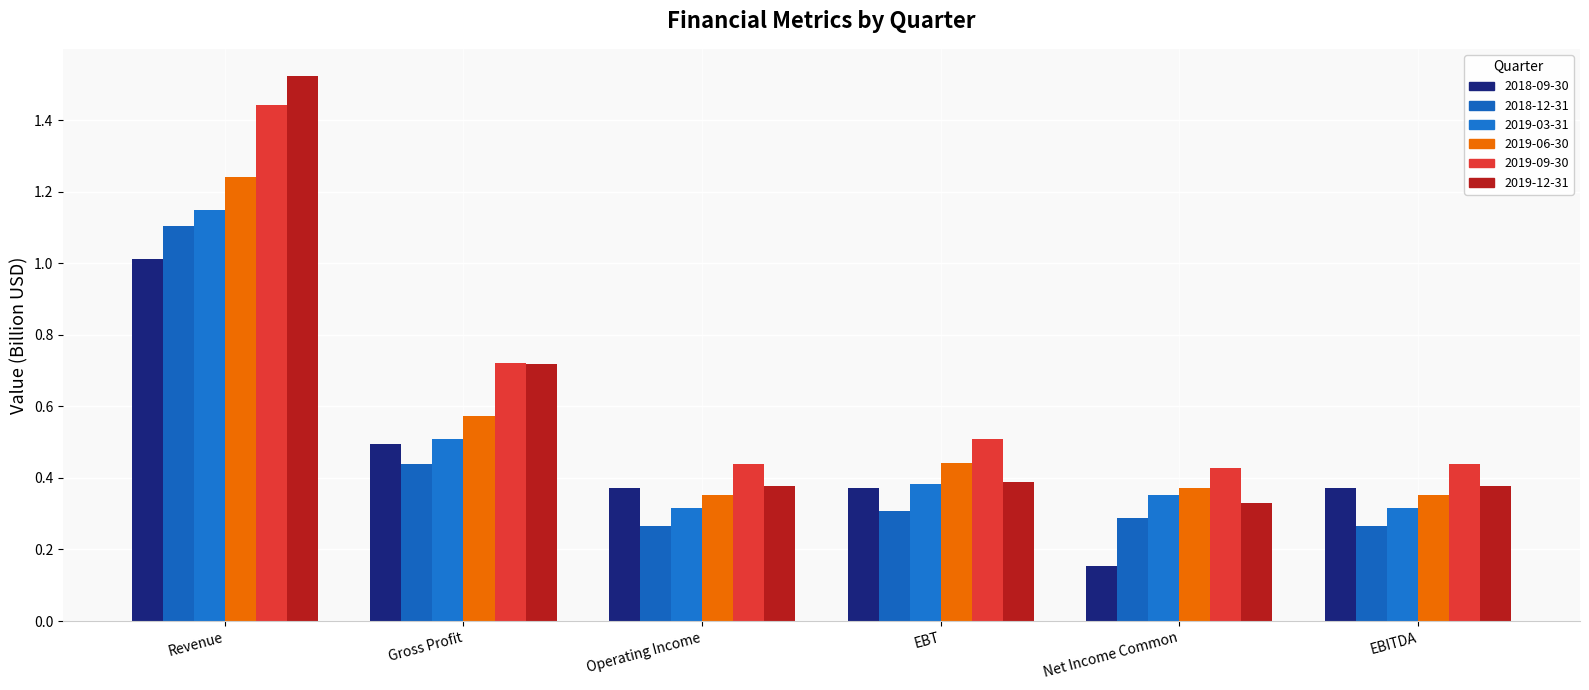

True or false: 2019-09-30 has a value of 0.4 at Net Income Common.

True